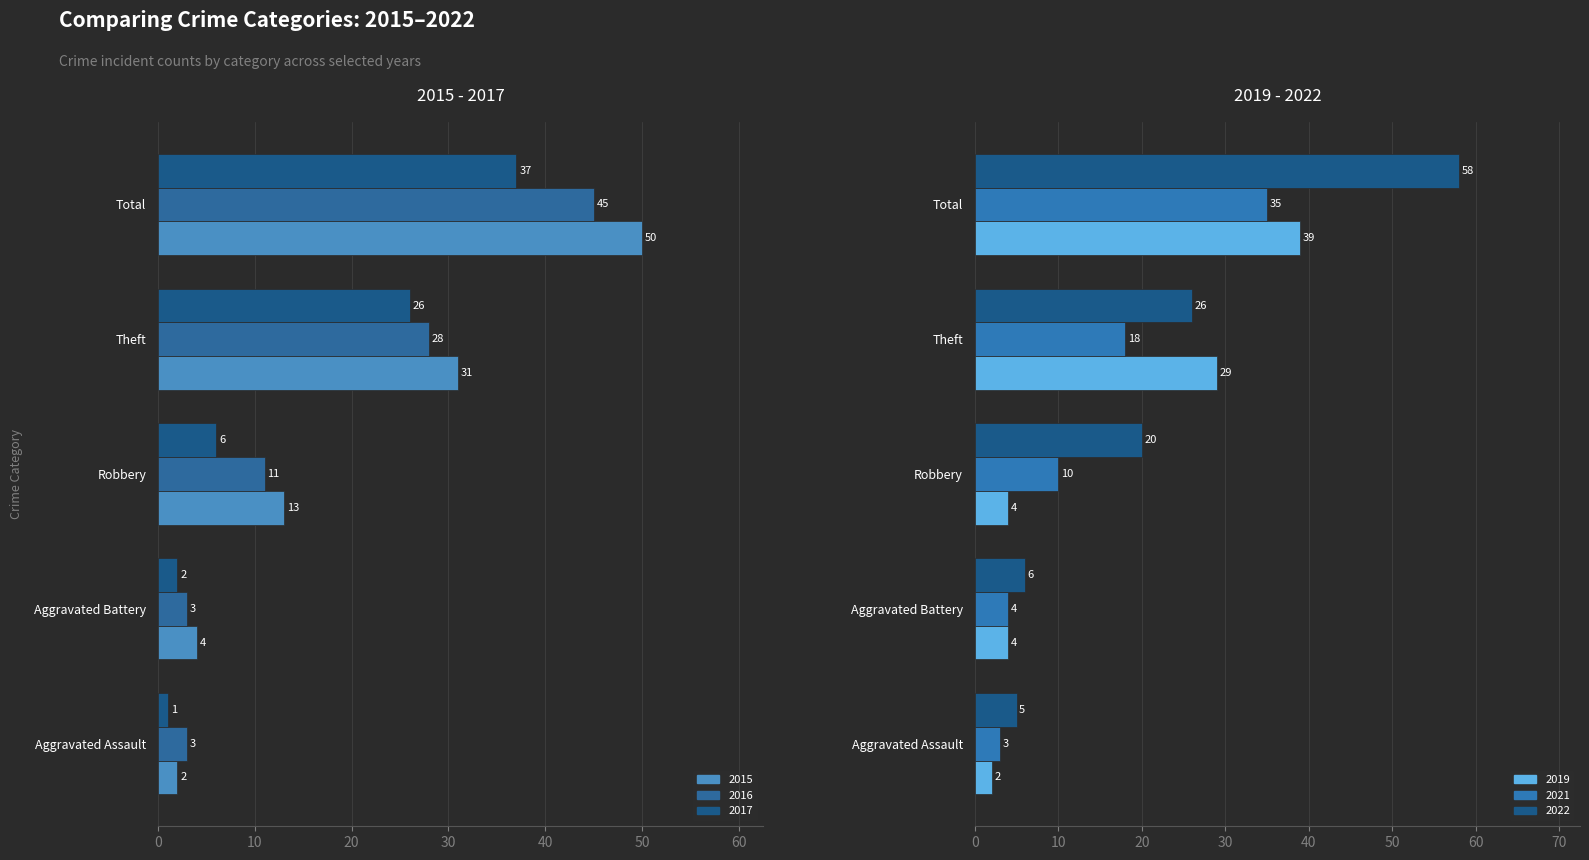

What is the label of the 4th bar from the left?

Theft